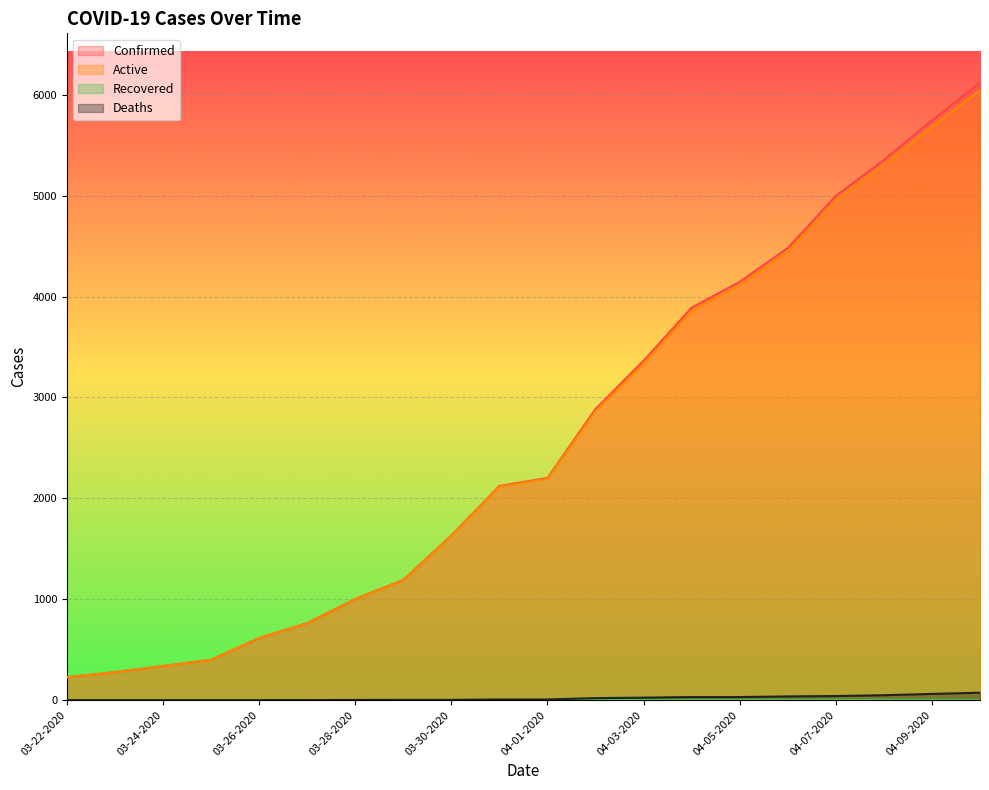

What is the sum of all Deaths values?

393